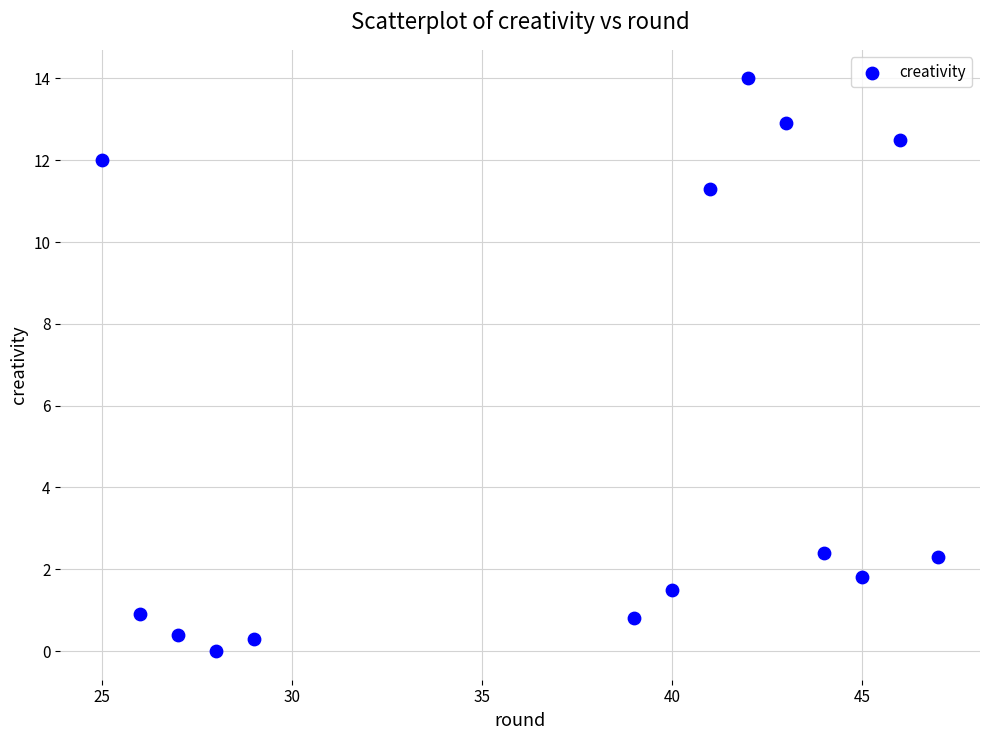

What is the range of X values (max minus min)?

22.0